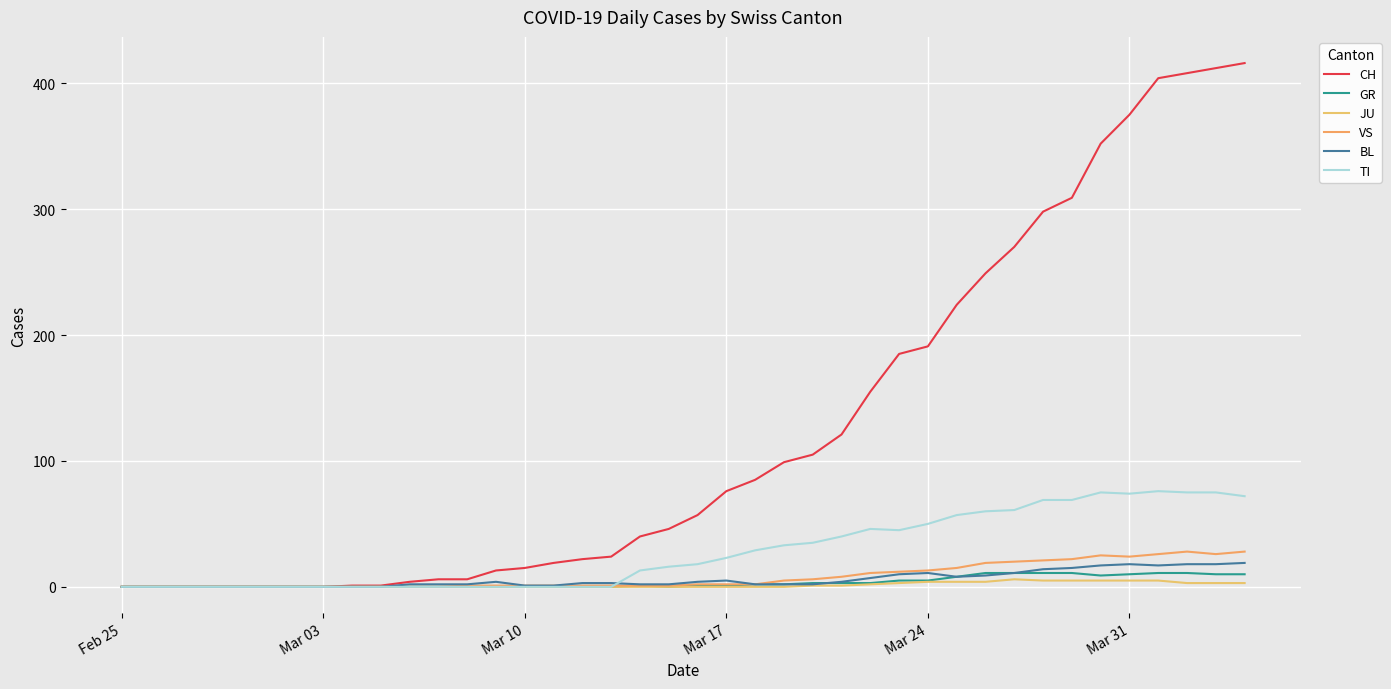

At which category does the chart reach its minimum across all series?

Feb 25